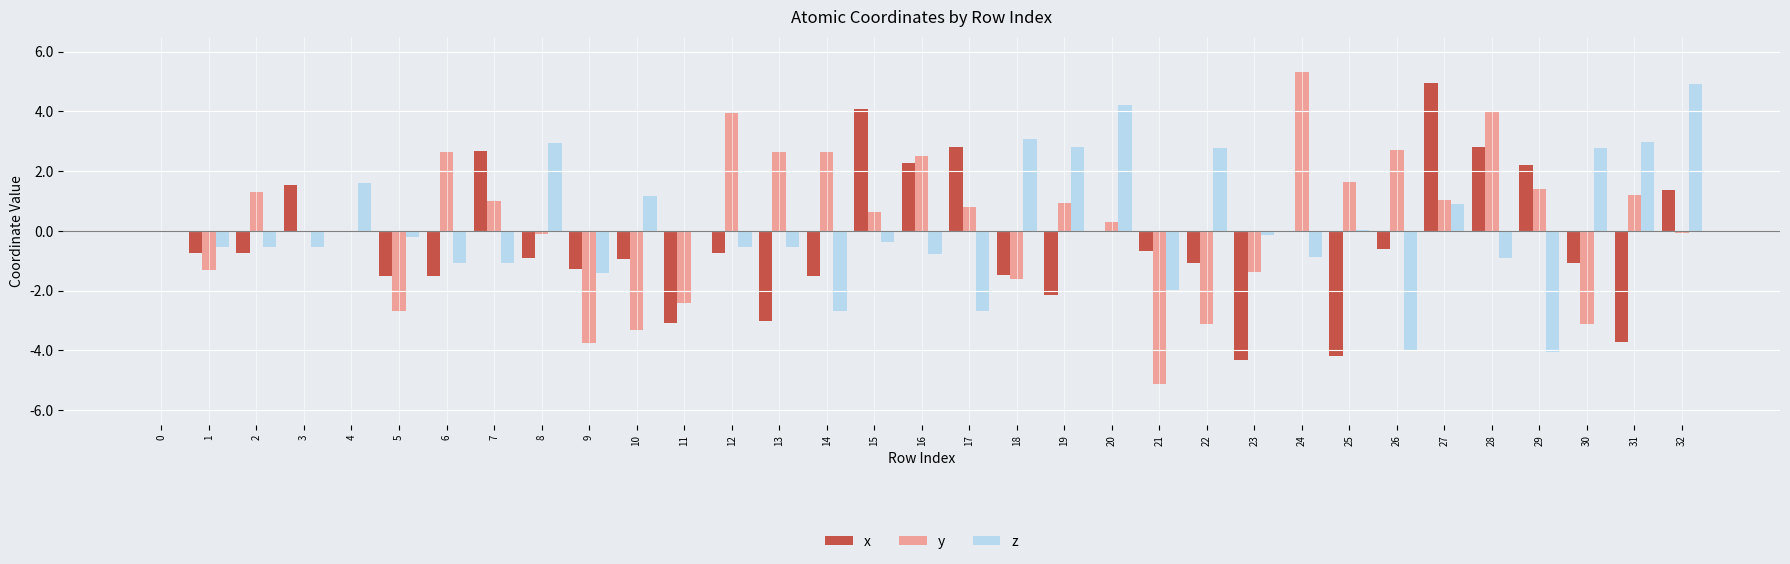

Which series changed the most between 15 and 26?

x